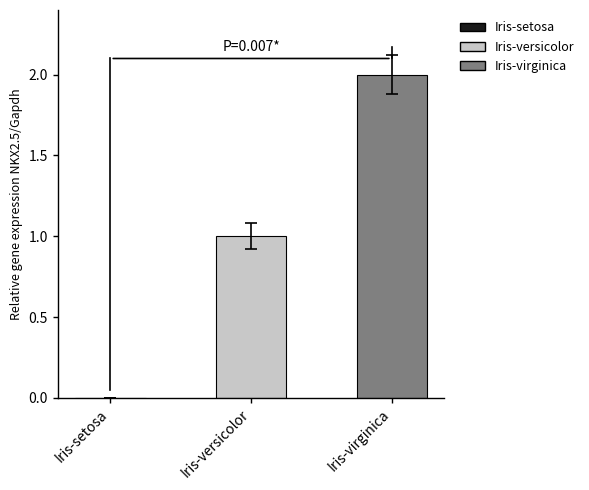

List the series in order of their peak value, highest first.

Iris-virginica, Iris-versicolor